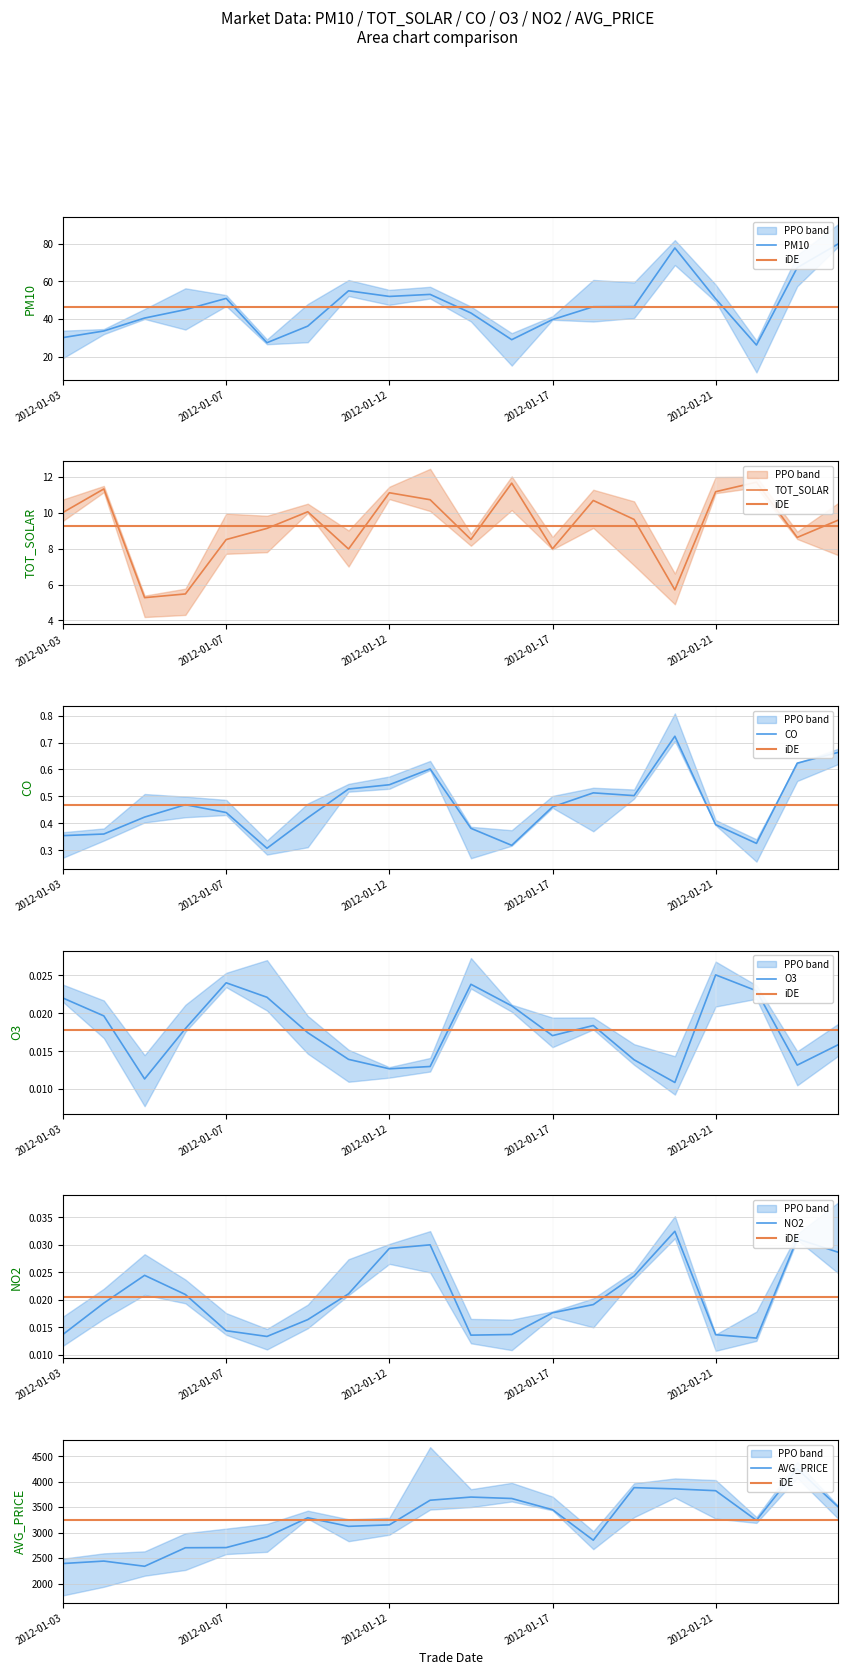

Where does the AVG_PRICE series first go above 3293?

9